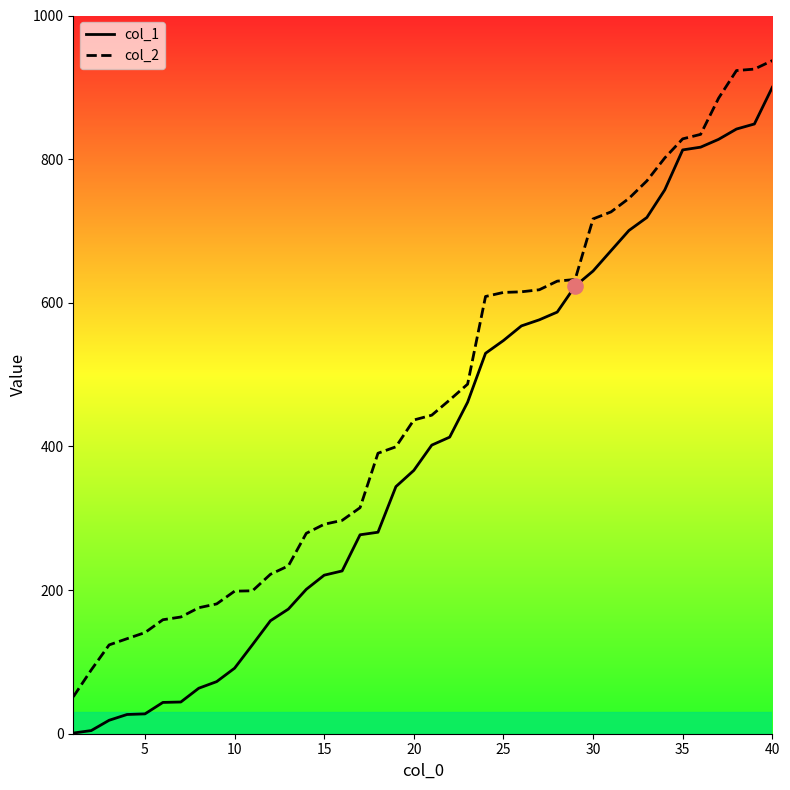

At how many categories does at least one series exceed 906?

3